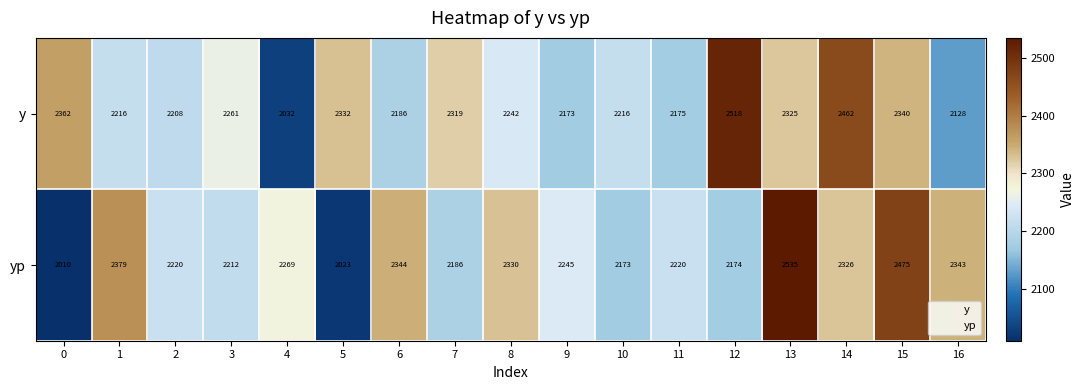

At how many categories does at least one series exceed 2123?

17